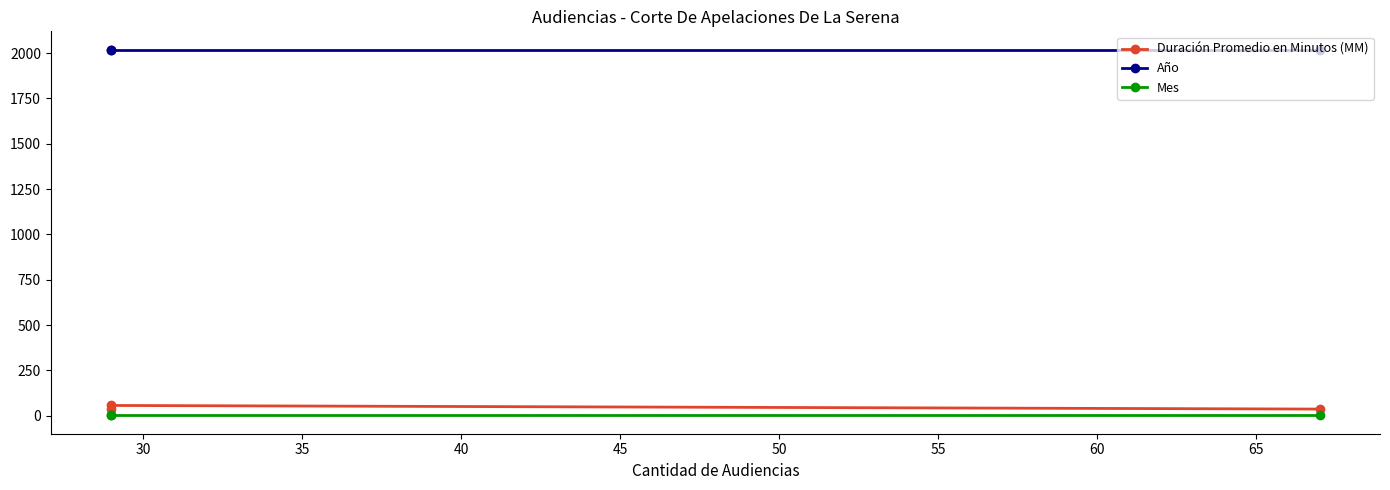

Does the chart have visible grid lines?

No